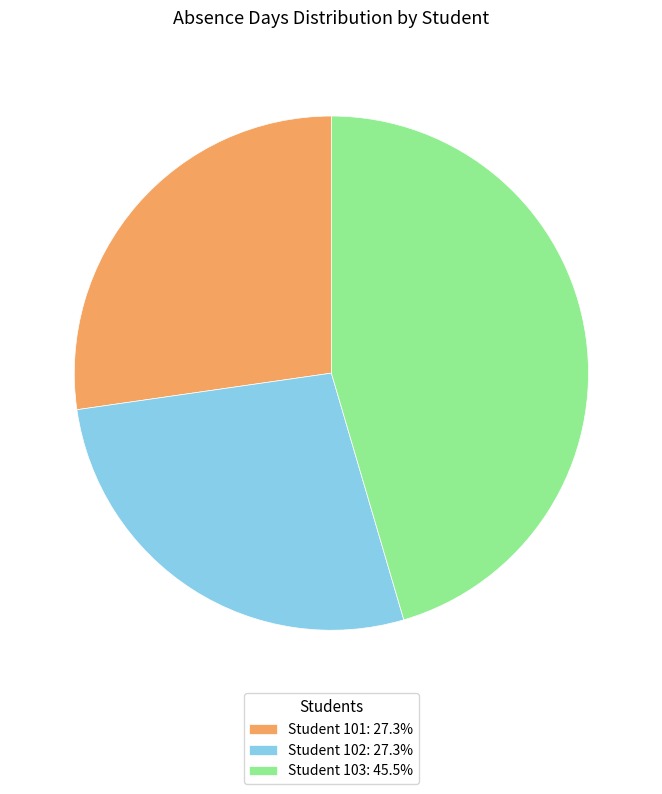

Combined, do Student 102: 27.3% and Student 101: 27.3% account for over 50%?

Yes